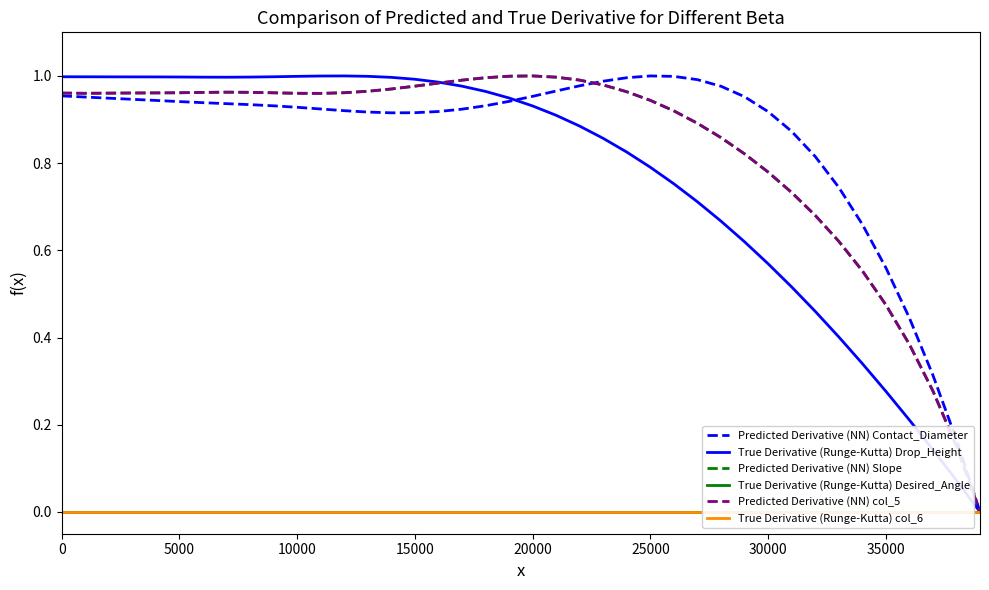

At which category does Predicted Derivative (NN) Slope reach its first local peak?

35000